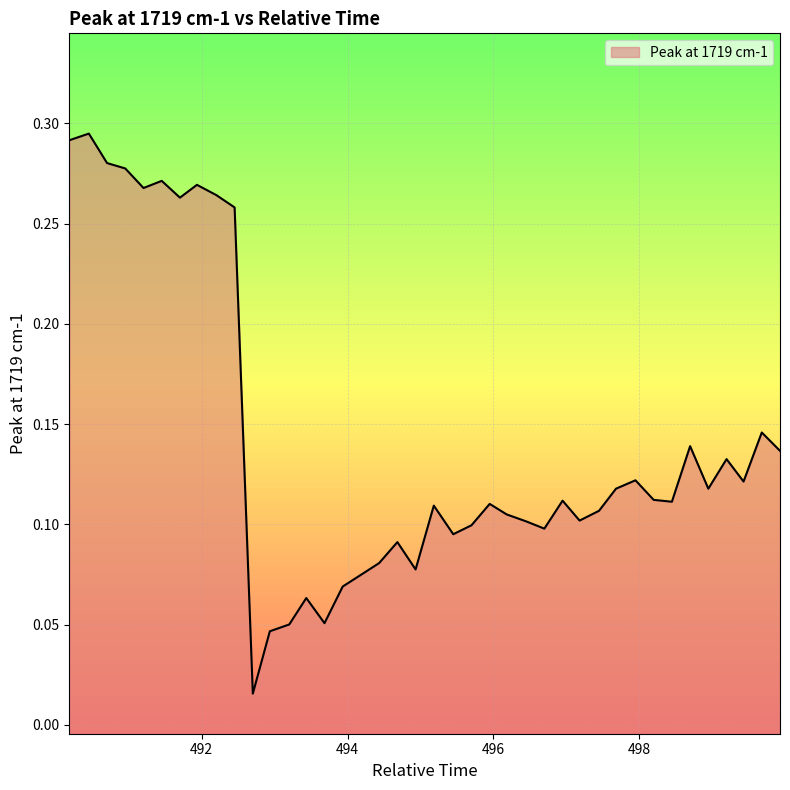

Reading left to right, transcribe all the data shown in this chart.

490.1833333333333=0.3	490.45=0.3	490.7=0.3	490.95=0.3	491.2=0.3	491.45=0.3	491.7=0.3	491.9333333333333=0.3	492.2=0.3	492.45=0.3	492.7=0.0	492.9333333333333=0.0	493.2=0.1	493.4333333333333=0.1	493.6833333333333=0.1	493.9333333333333=0.1	494.1833333333333=0.1	494.4333333333333=0.1	494.6833333333333=0.1	494.9333333333333=0.1	495.1833333333333=0.1	495.45=0.1	495.7=0.1	495.95=0.1	496.1833333333333=0.1	496.45=0.1	496.7=0.1	496.95=0.1	497.1833333333333=0.1	497.45=0.1	497.6833333333333=0.1	497.95=0.1	498.2=0.1	498.45=0.1	498.7=0.1	498.95=0.1	499.2=0.1	499.4333333333333=0.1	499.6833333333333=0.1	499.9333333333333=0.1